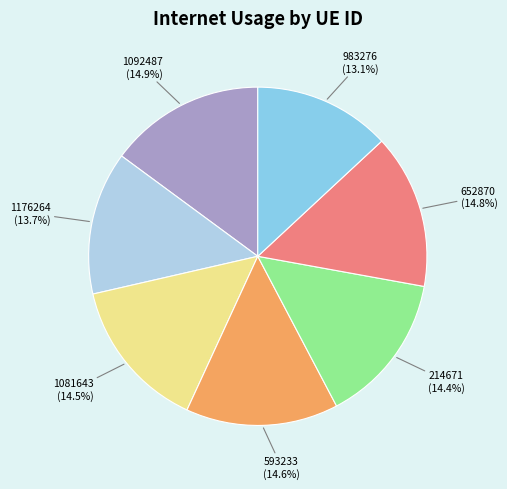

Is there any slice that represents more than half of the pie?

No